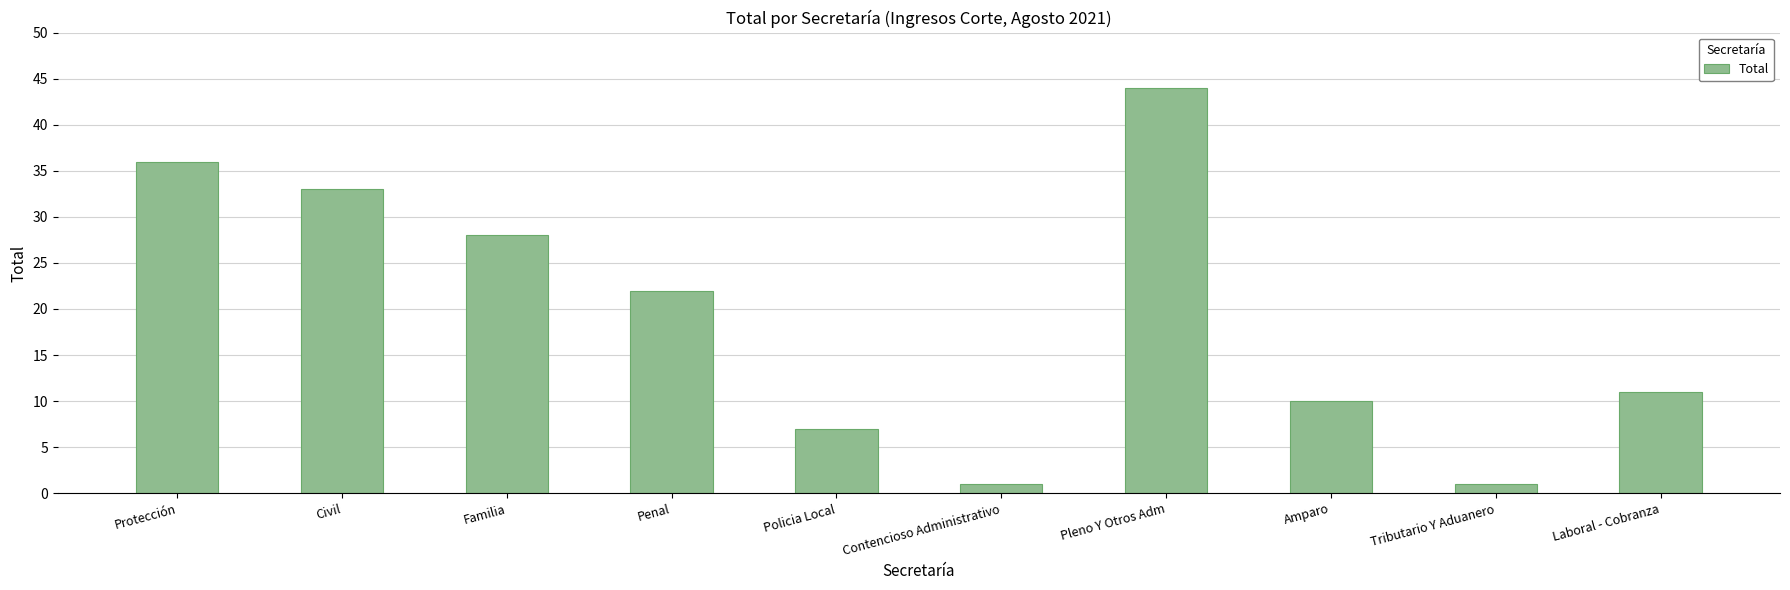

At which category does the chart reach its peak across all series?

Pleno Y Otros Adm